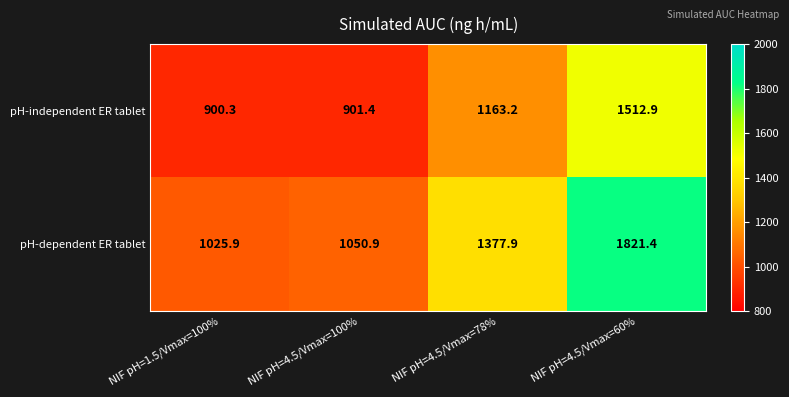

Reading right to left, transcribe all the data shown in this chart.

pH-independent ER tablet: NIF pH=4.5/Vmax=60%=1512.9	NIF pH=4.5/Vmax=78%=1163.2	NIF pH=4.5/Vmax=100%=901.4	NIF pH=1.5/Vmax=100%=900.3
pH-dependent ER tablet: NIF pH=4.5/Vmax=60%=1821.4	NIF pH=4.5/Vmax=78%=1377.9	NIF pH=4.5/Vmax=100%=1050.9	NIF pH=1.5/Vmax=100%=1025.9